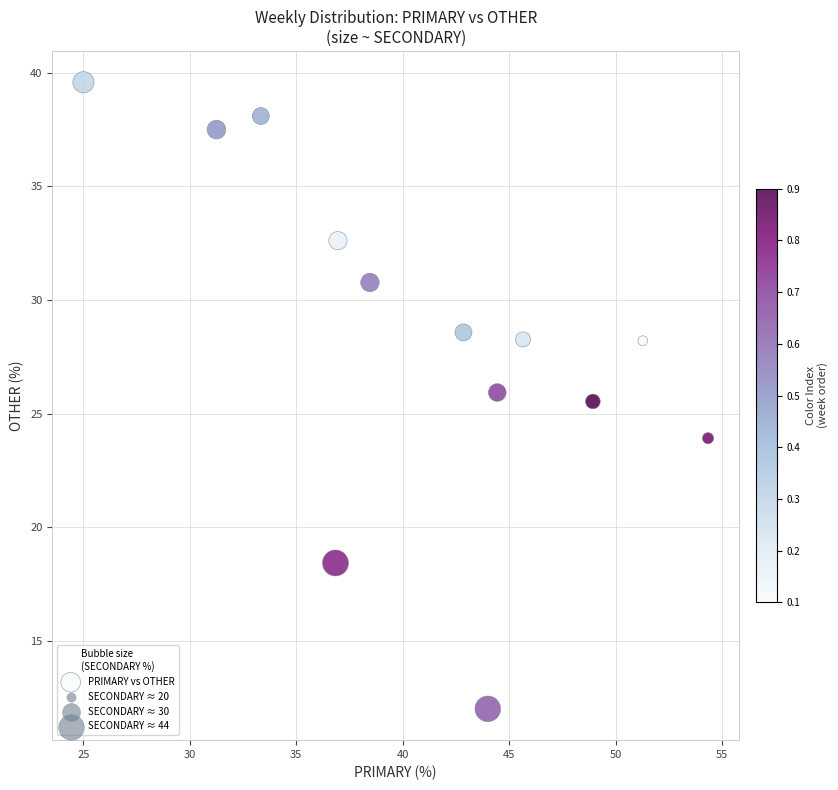

What Y value in the scatter plot is closest to 25?

25.5